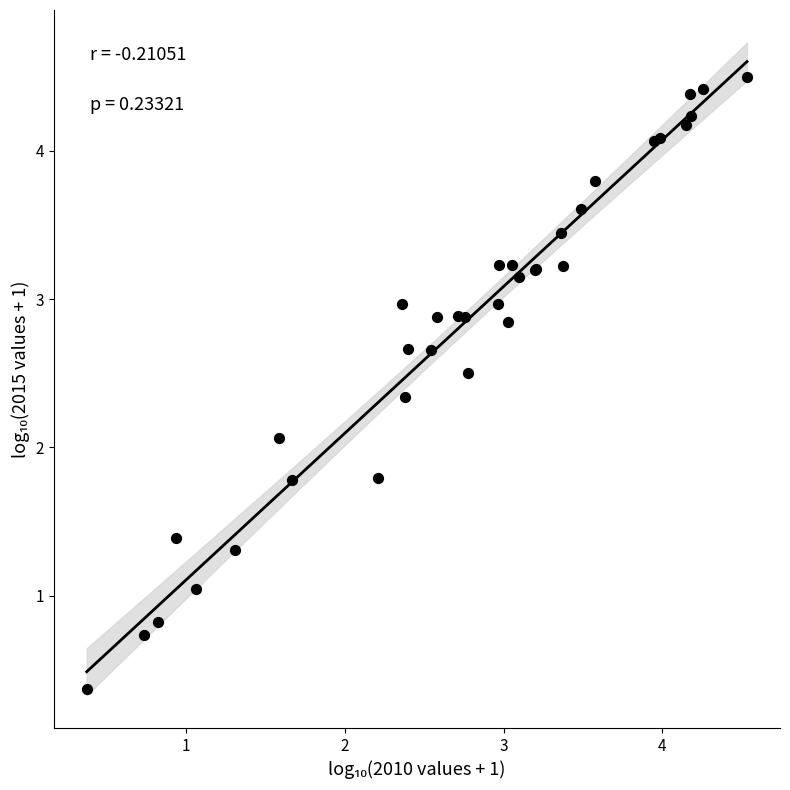

What Y value in the scatter plot is closest to 2?

2.1